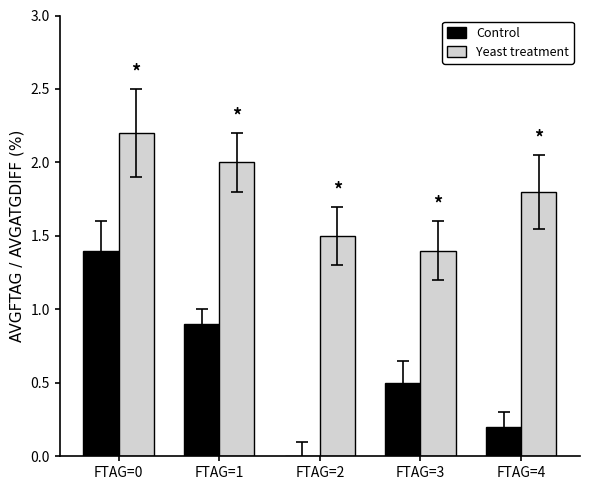

Which series has the largest total across all categories?

Yeast treatment